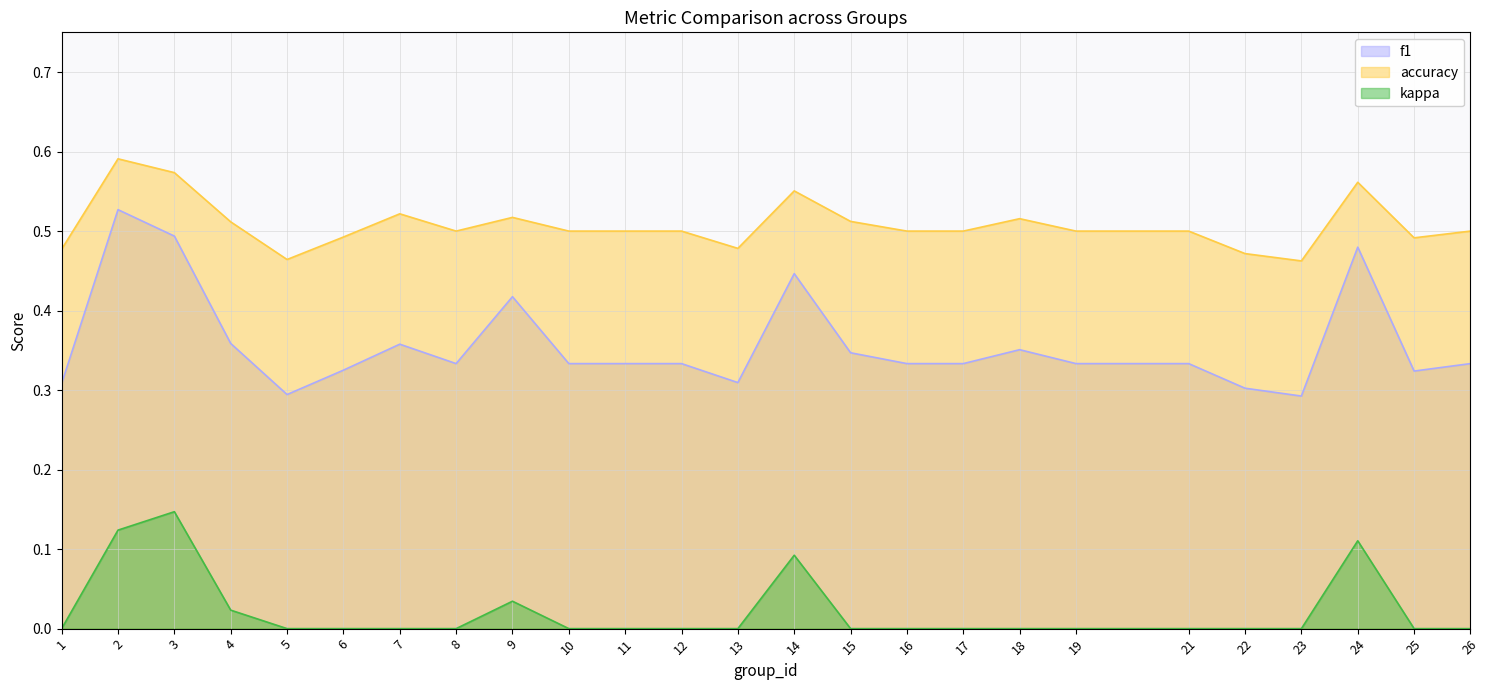

What is the maximum value for f1?

0.5